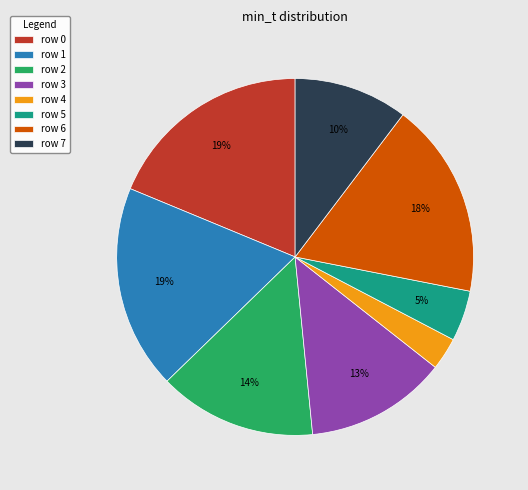

Which slice is the smallest?

row 4